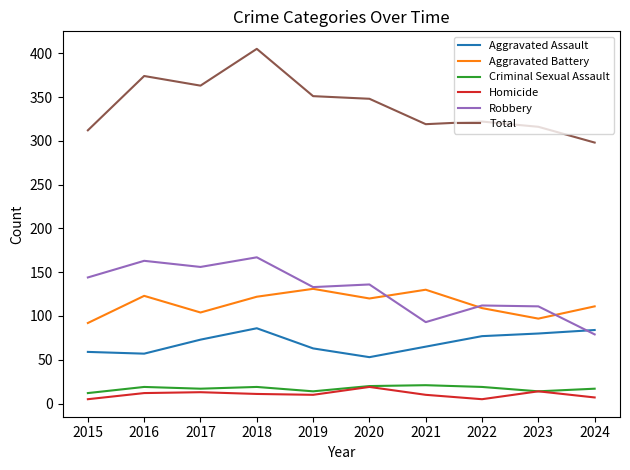

Count the number of categories in the chart.

10